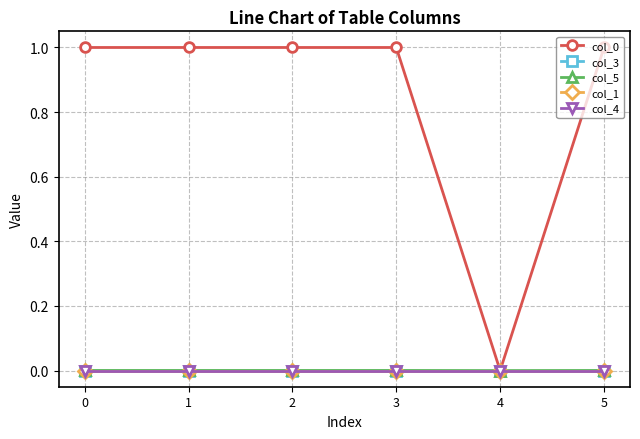

What is the difference between the col_0 values at 4 and 3?

1.0